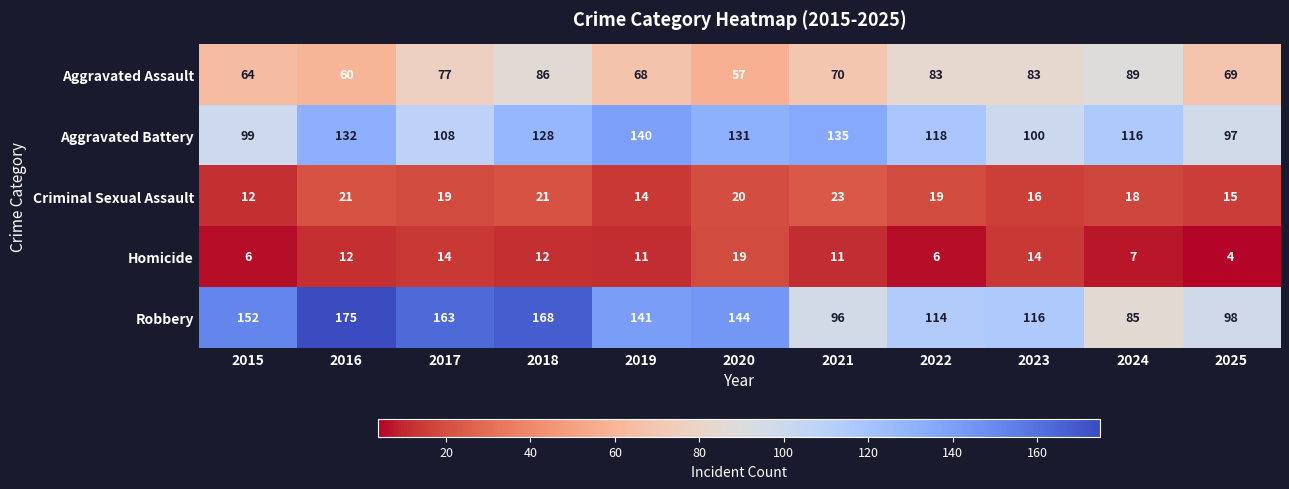

What is the difference between the maximum and minimum values in the Homicide series?

15